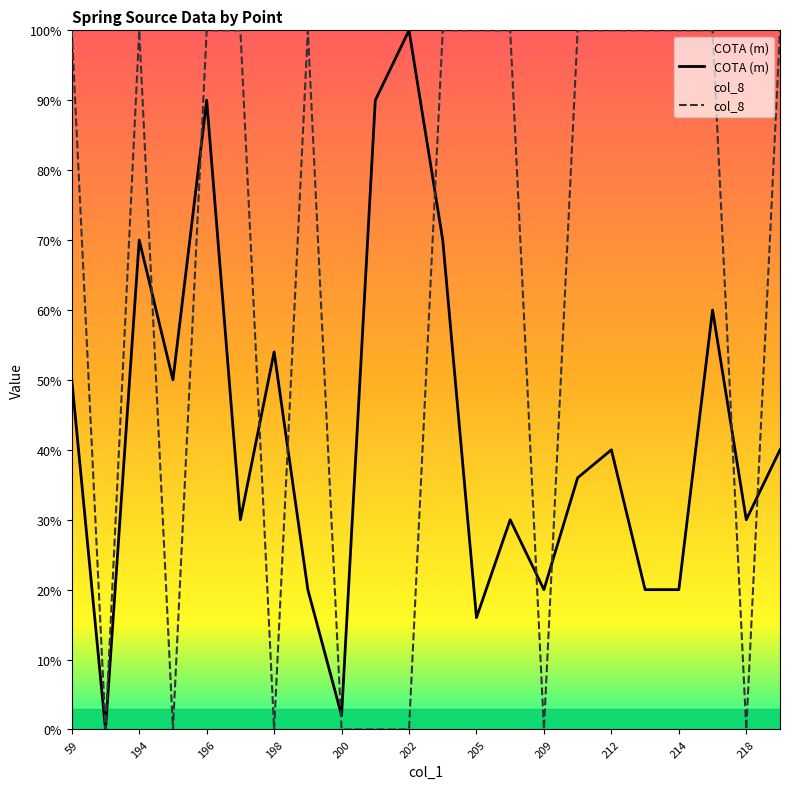

Between 197 and 218, which series saw the biggest shift?

col_8